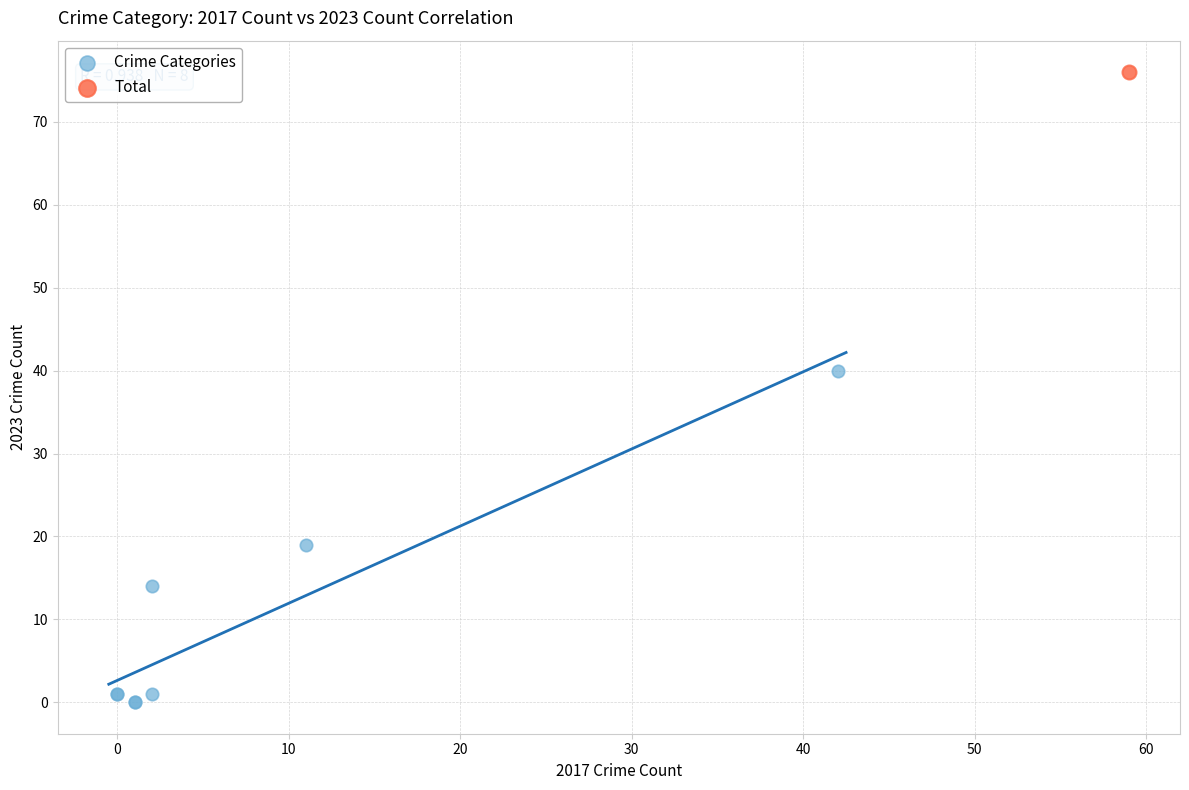

What are all the series names shown in the legend?

Crime Categories, Total